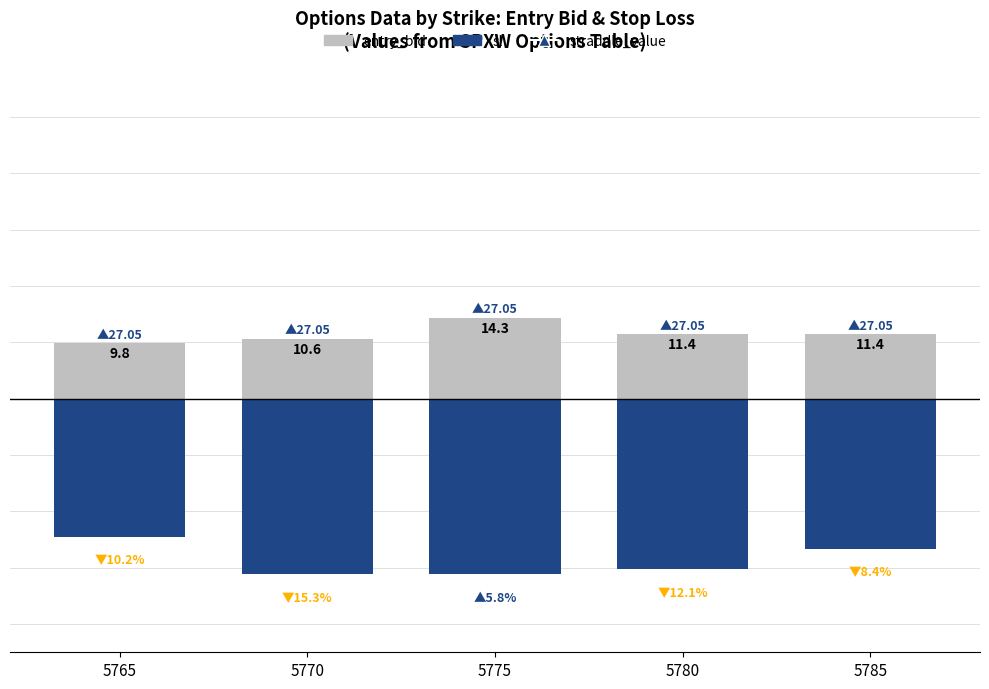

Reading left to right, list all the values displayed in this chart.

entry_bid: 9.8	10.6	14.3	11.4	11.4
sl: -24.5	-31.1	-31.1	-30.2	-26.6